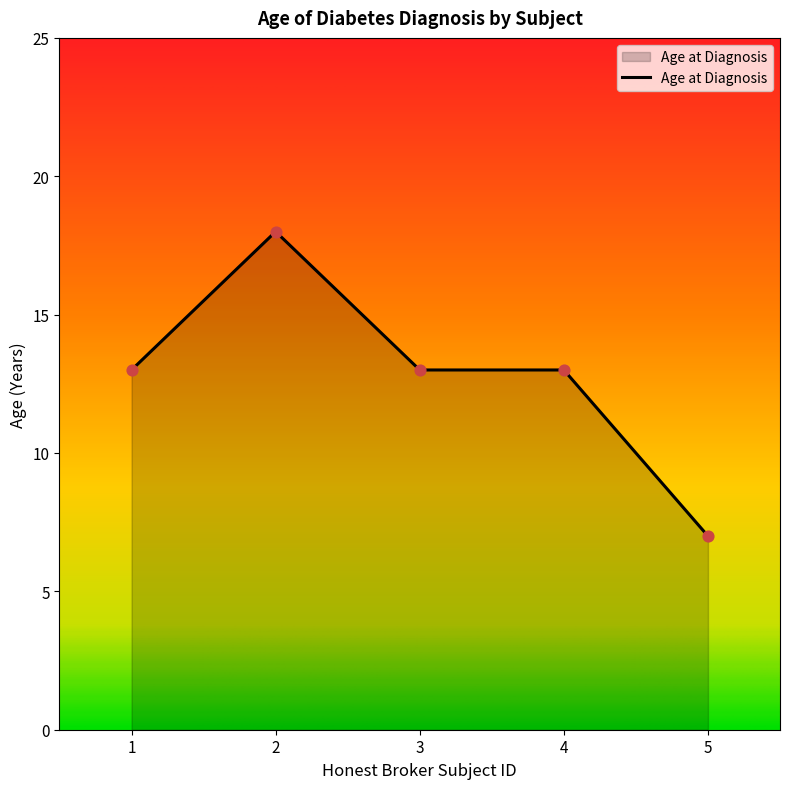

What is the change in value from 2 to 3?

-5